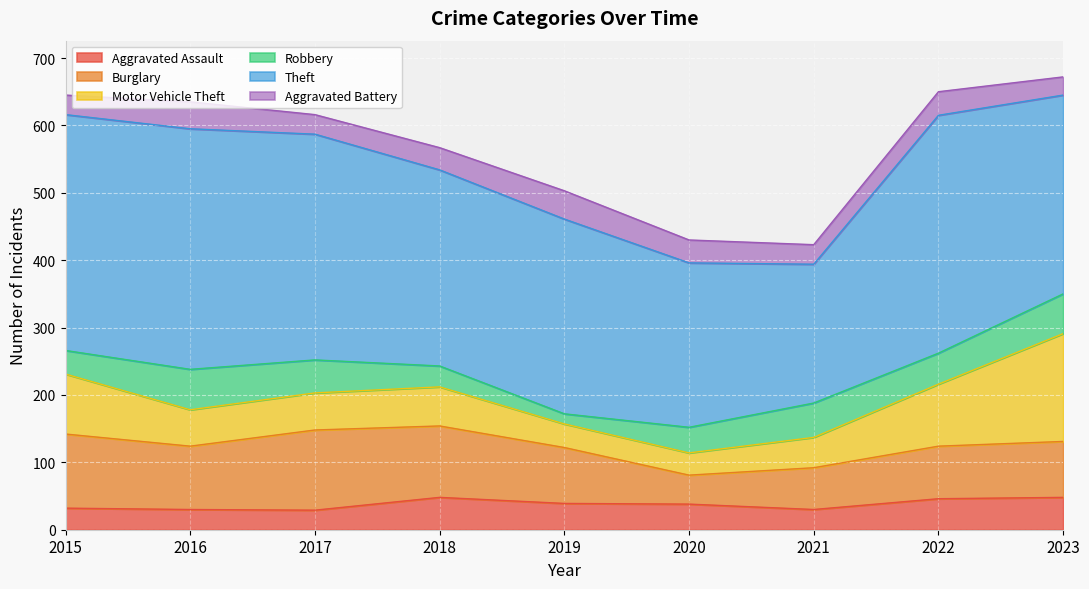

Rank the series at 2021 from lowest to highest value.

Aggravated Battery, Aggravated Assault, Motor Vehicle Theft, Robbery, Burglary, Theft